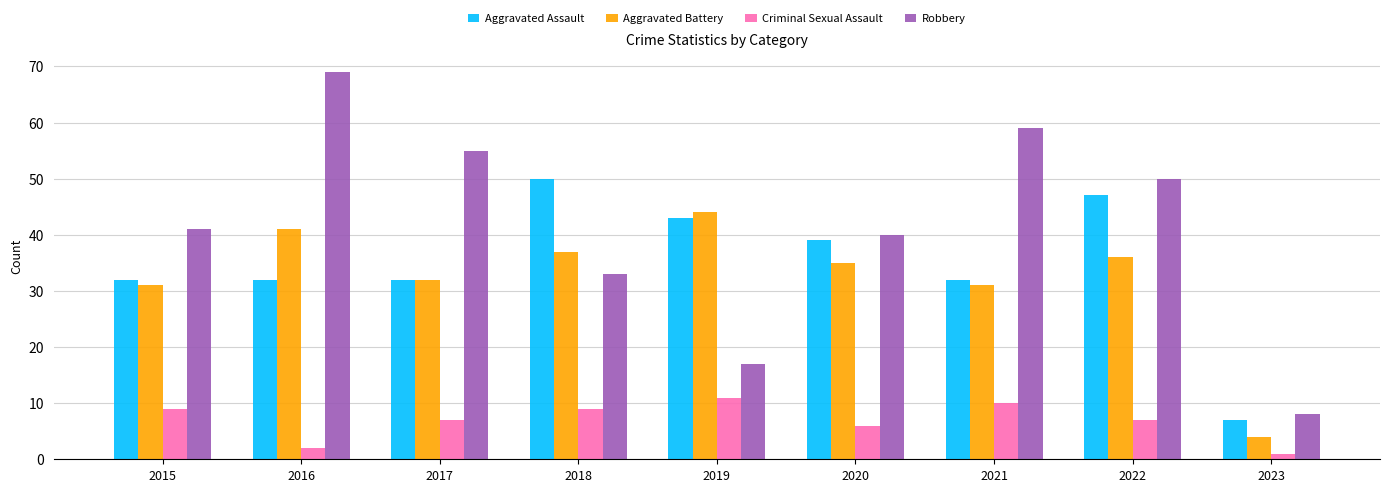

Count the number of data series in this chart.

4